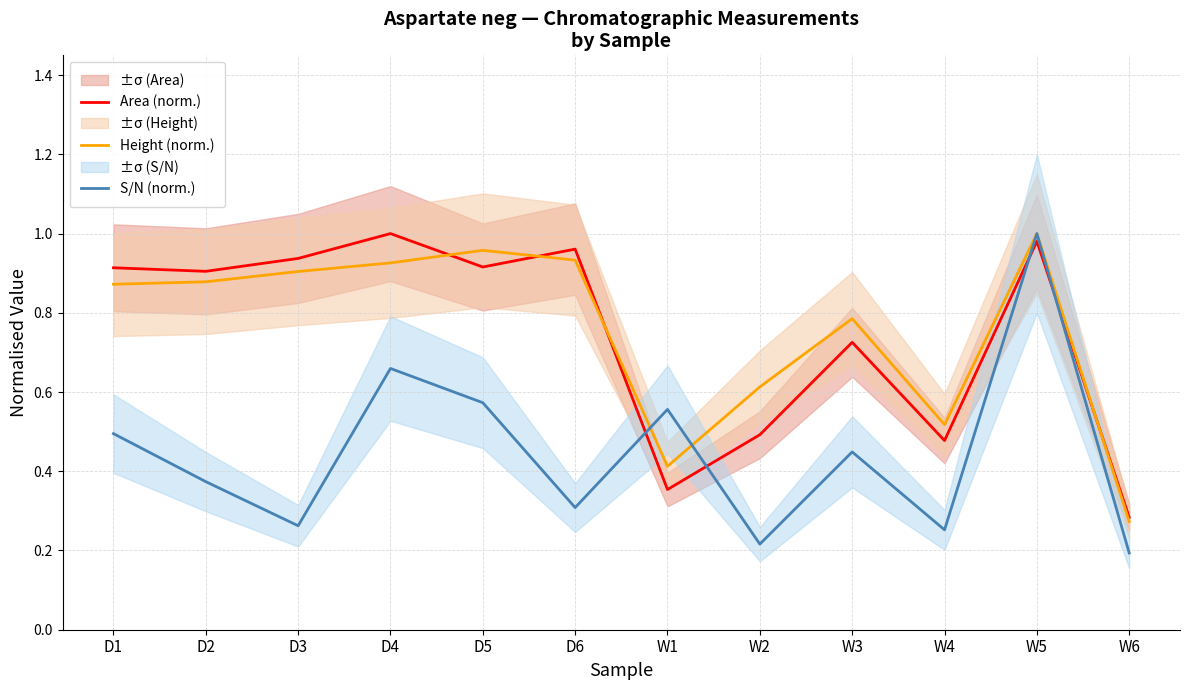

What is the label of the 12th point from the left?

W6